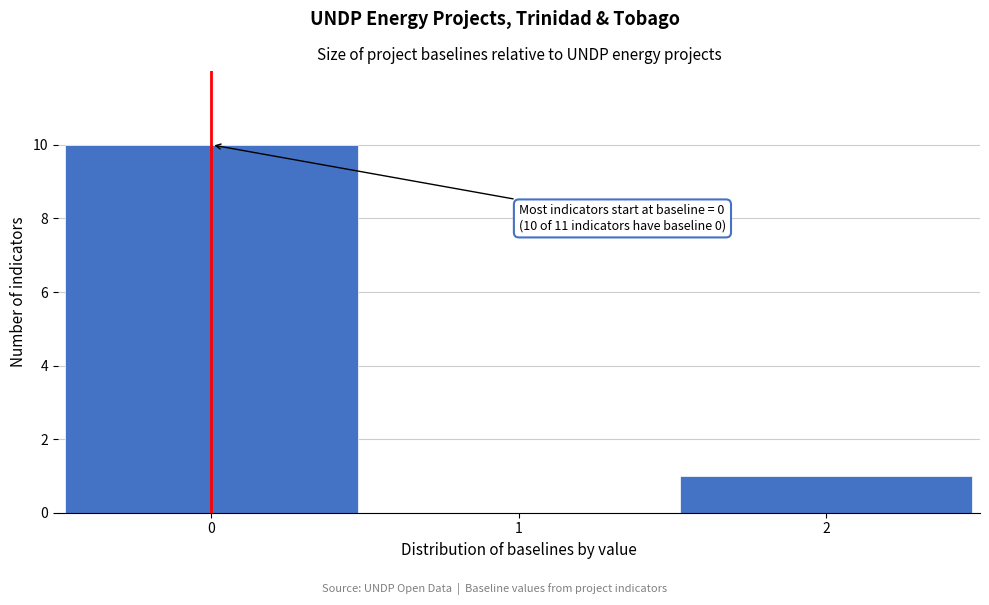

Reading left to right, list all the values displayed in this chart.

0=10	1=0	2=1